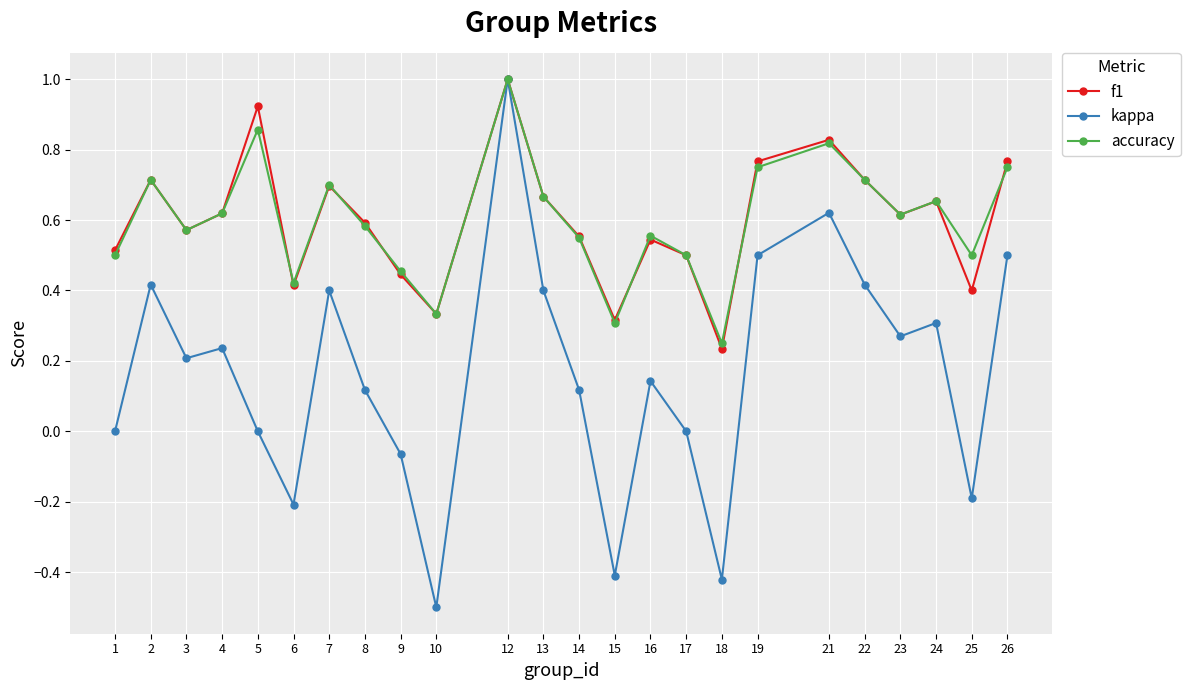

What are all the series names shown in the legend?

f1, kappa, accuracy